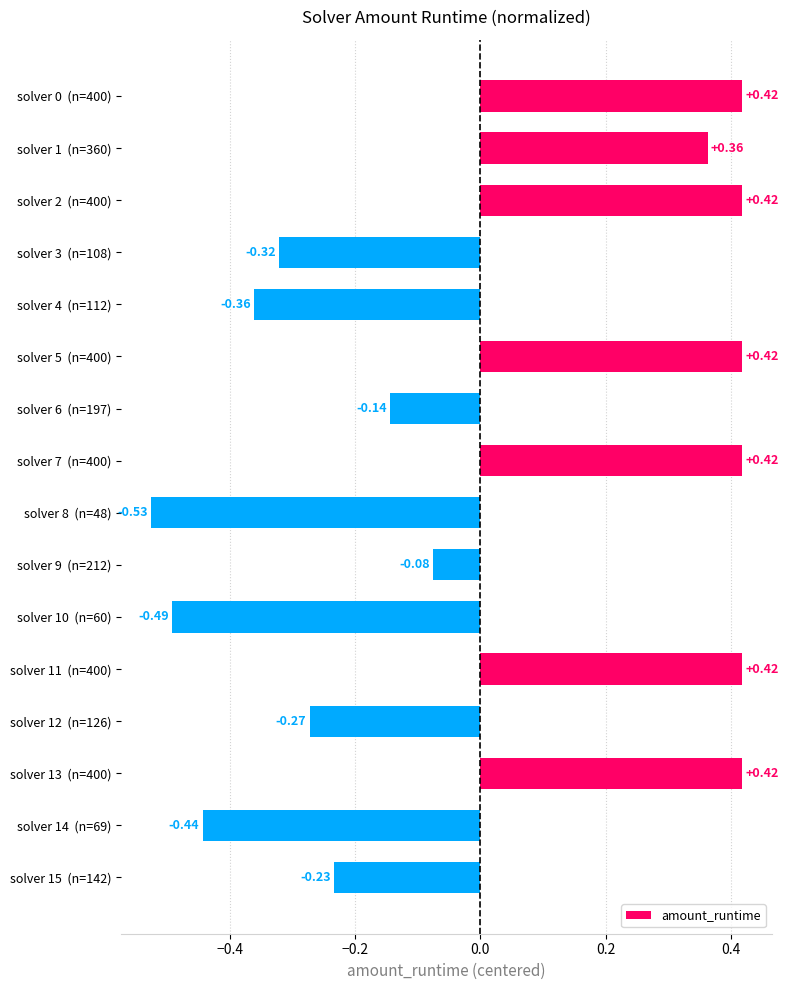

Does the chart contain any negative values?

Yes